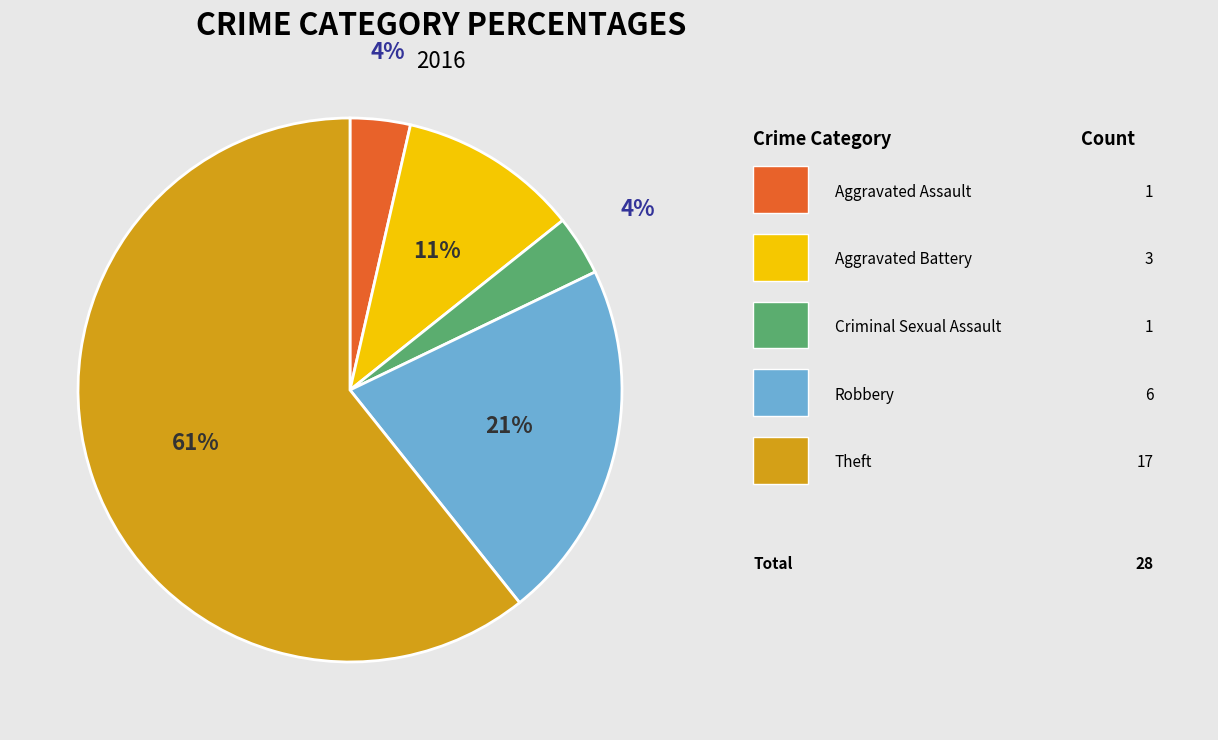

To the nearest percent, what is the average slice percentage?

20%